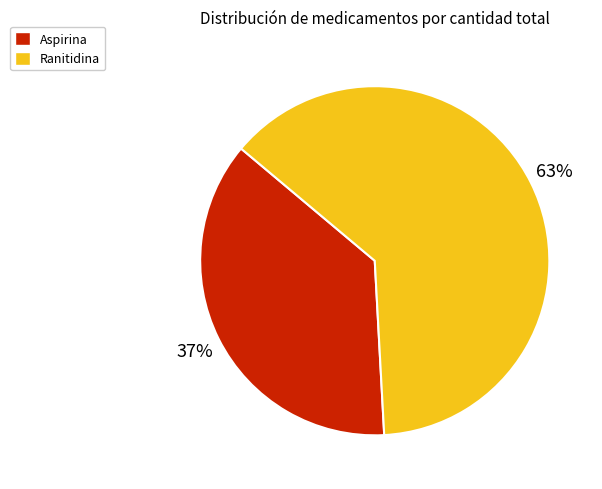

What percentage is the Ranitidina slice, to the nearest percent?

63%